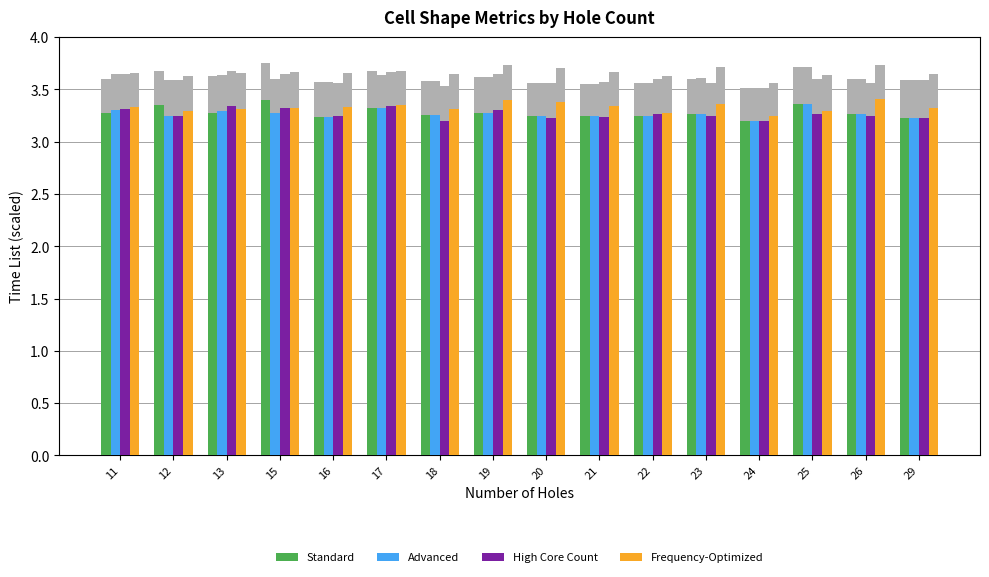

What is the sum of the High Core Count values at 19 and 12?

6.6